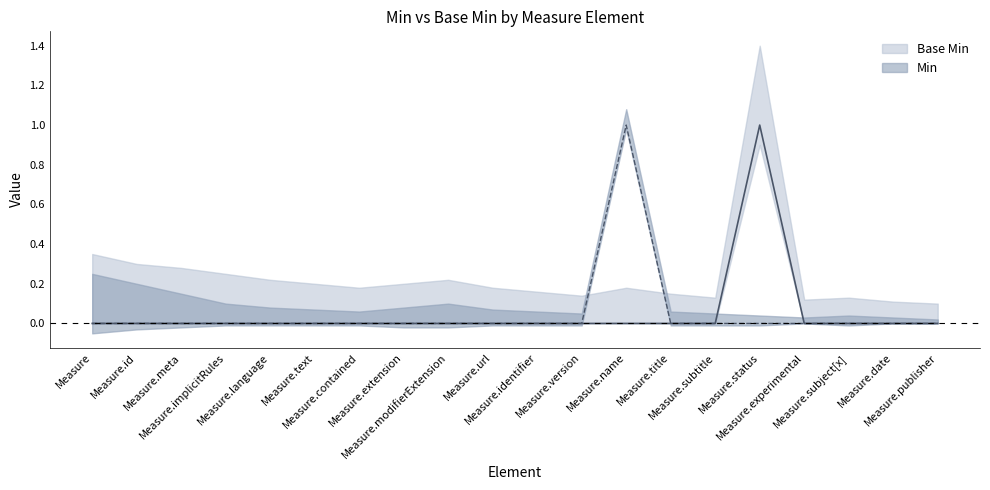

What are all the series names shown in the legend?

Min, Base Min